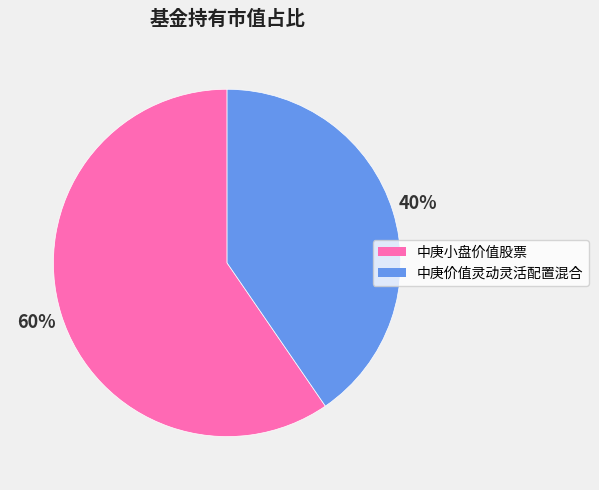

Between 中庚小盘价值股票 and 中庚价值灵动灵活配置混合, which is larger?

中庚小盘价值股票